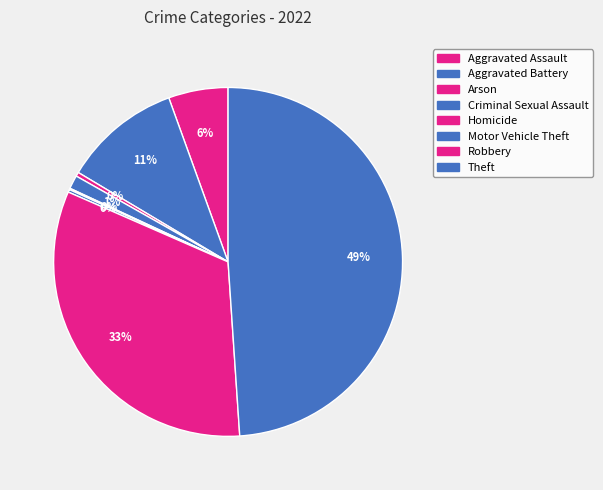

Is it true that Theft is 39% of the pie?

False